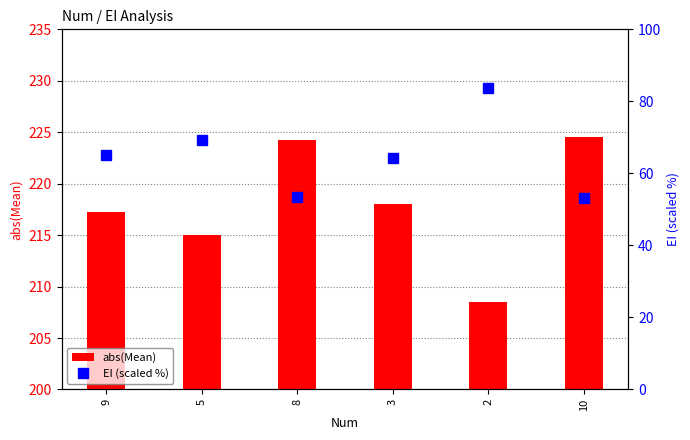

How many data points in EI (scaled %) are less than 65?

3